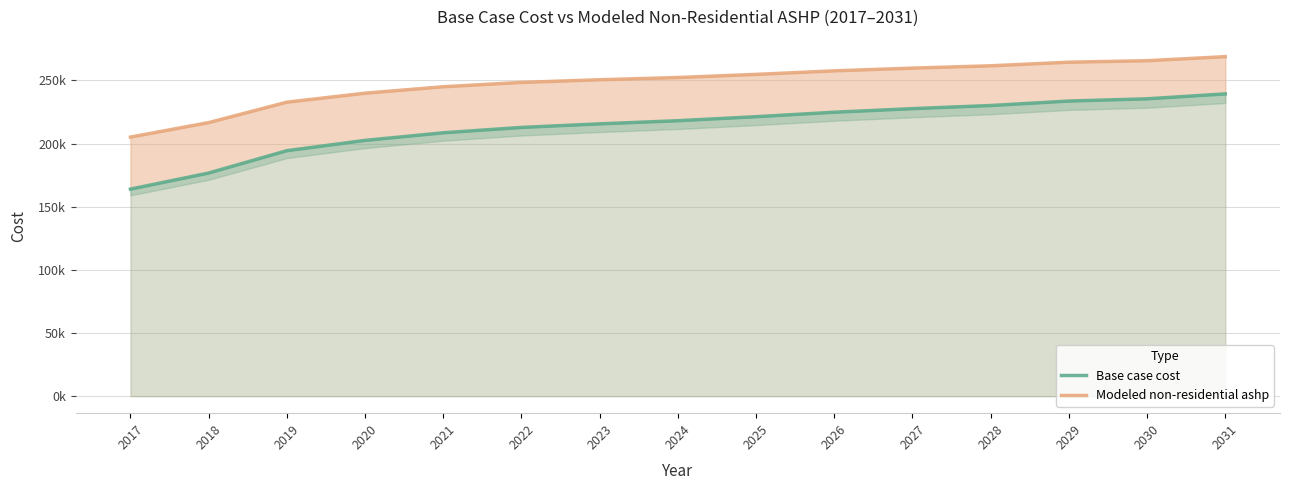

Read the Base case cost value at 2028.

230126.4